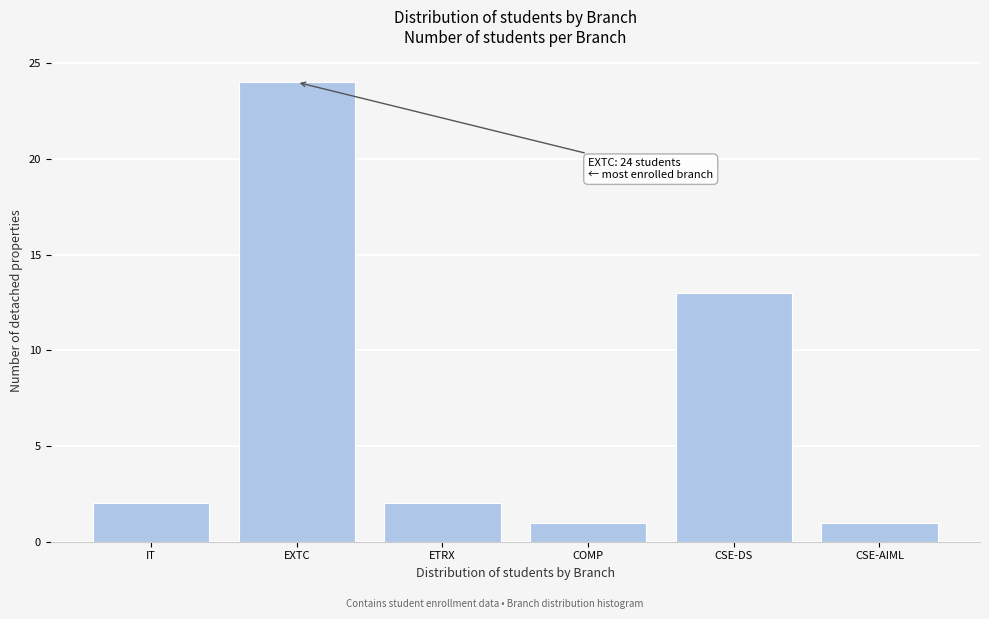

Reading right to left, transcribe all the data shown in this chart.

1	13	1	2	24	2